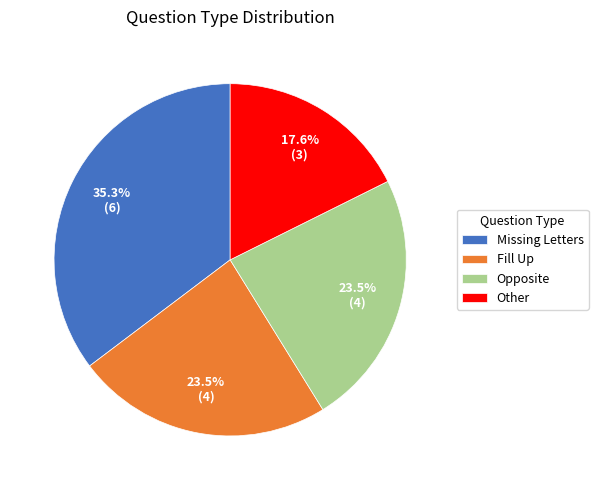

Which category has the biggest portion of the pie?

Missing Letters